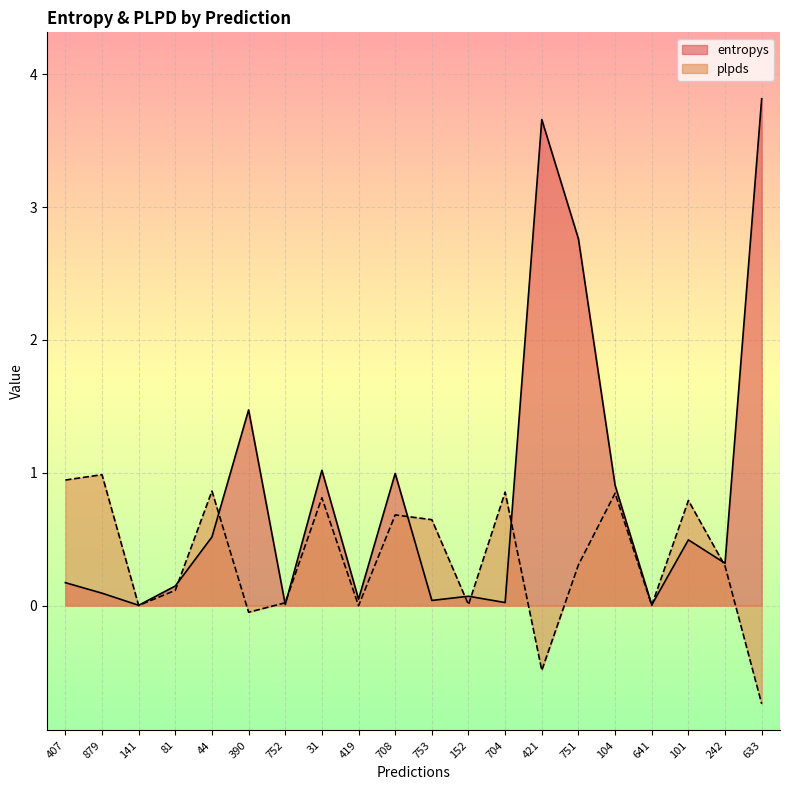

Does the chart display data point markers on the line(s)?

No